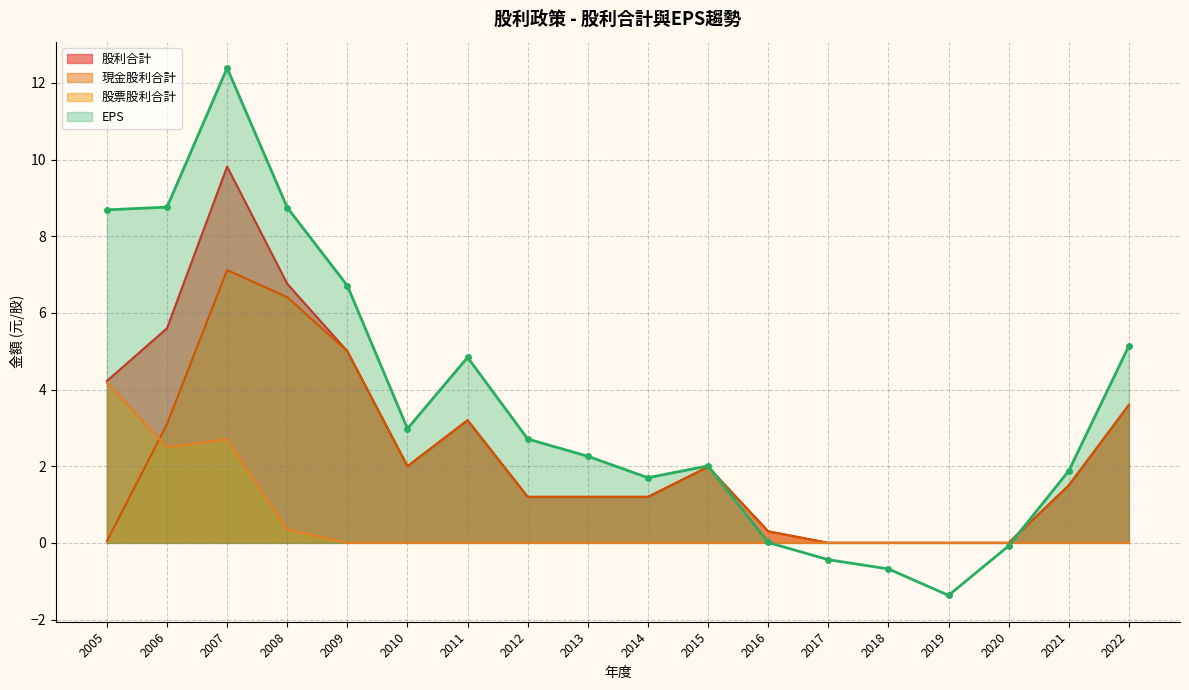

At which category is the sum across all series the highest?

2007